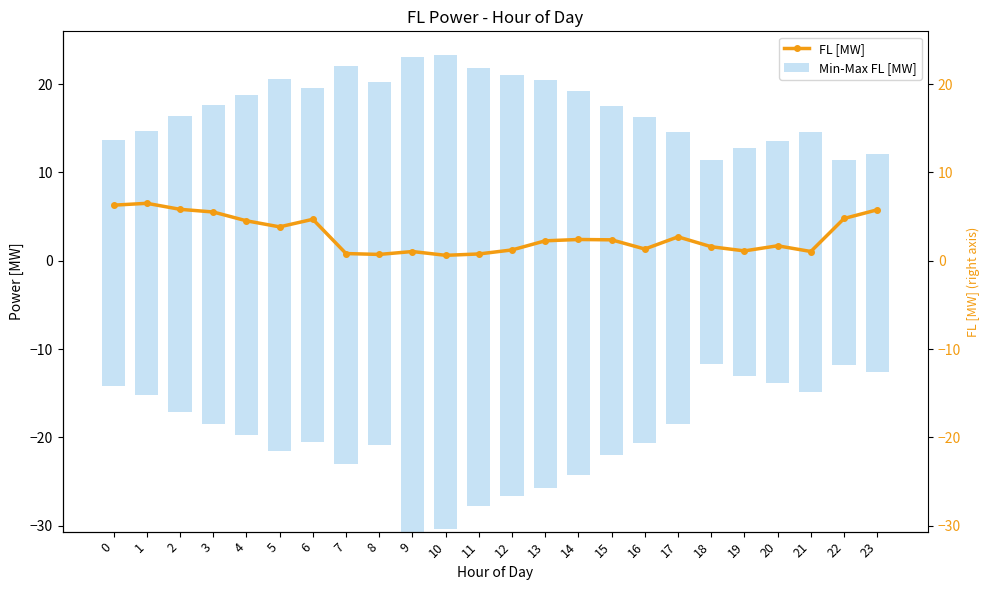

Reading left to right, extract all data points from this chart.

FL [MW]: 0=6.3	1=6.5	2=5.8	3=5.5	4=4.5	5=3.8	6=4.7	7=0.8	8=0.7	9=1.0	10=0.6	11=0.8	12=1.2	13=2.3	14=2.4	15=2.4	16=1.3	17=2.7	18=1.6	19=1.1	20=1.7	21=1.0	22=4.8	23=5.8
Min-Max FL [MW]: 0=27.9	1=29.8	2=33.5	3=36.1	4=38.5	5=42.0	6=40.1	7=45.1	8=41.1	9=53.8	10=53.6	11=49.5	12=47.6	13=46.2	14=43.4	15=39.5	16=36.9	17=33.0	18=23.1	19=25.9	20=27.4	21=29.5	22=23.2	23=24.6